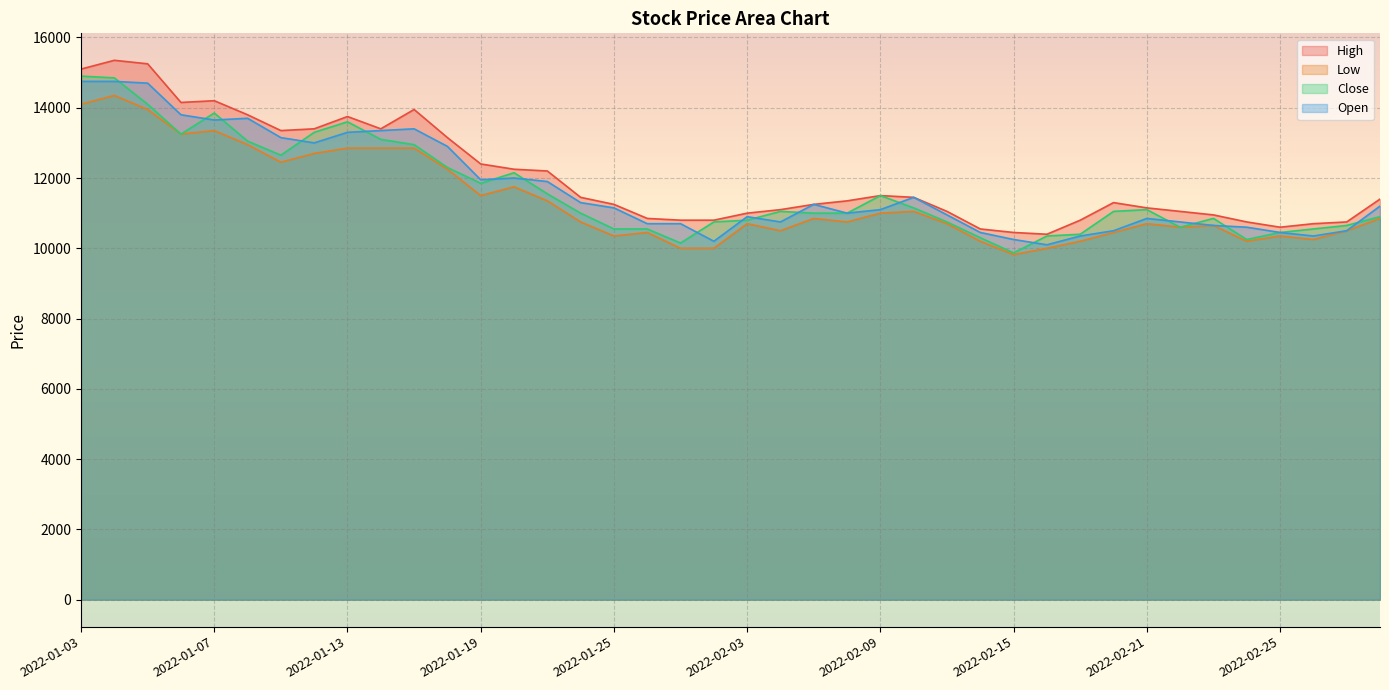

Rank the categories by Low value from highest to lowest.

2022-01-04, 2022-01-03, 2022-01-05, 2022-01-07, 2022-01-06, 2022-01-10, 2022-01-13, 2022-01-14, 2022-01-17, 2022-01-12, 2022-01-11, 2022-01-18, 2022-01-20, 2022-01-19, 2022-01-21, 2022-02-10, 2022-02-09, 2022-02-07, 2022-03-03, 2022-01-24, 2022-02-08, 2022-02-03, 2022-02-11, 2022-02-21, 2022-02-23, 2022-02-22, 2022-02-04, 2022-03-02, 2022-01-26, 2022-02-18, 2022-01-25, 2022-02-25, 2022-02-28, 2022-02-14, 2022-02-17, 2022-02-24, 2022-01-27, 2022-01-28, 2022-02-16, 2022-02-15